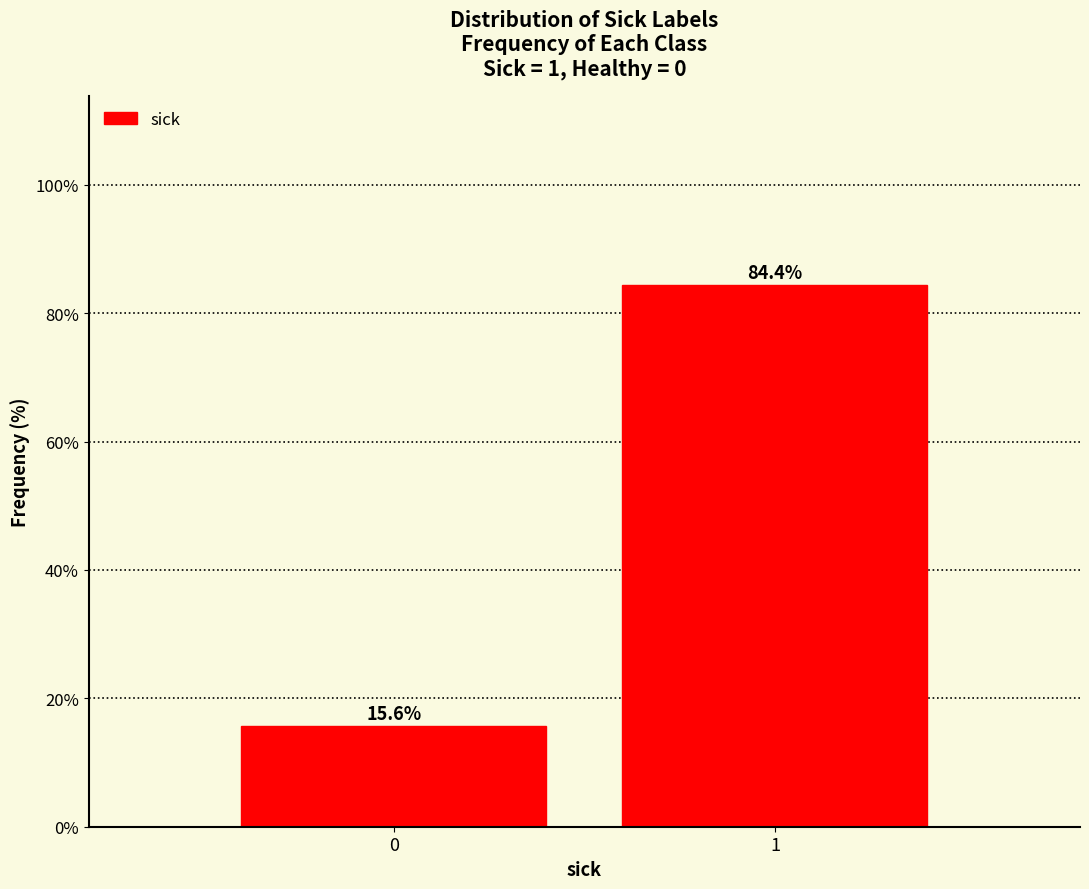

Reading left to right, extract all data points from this chart.

15.6	84.4